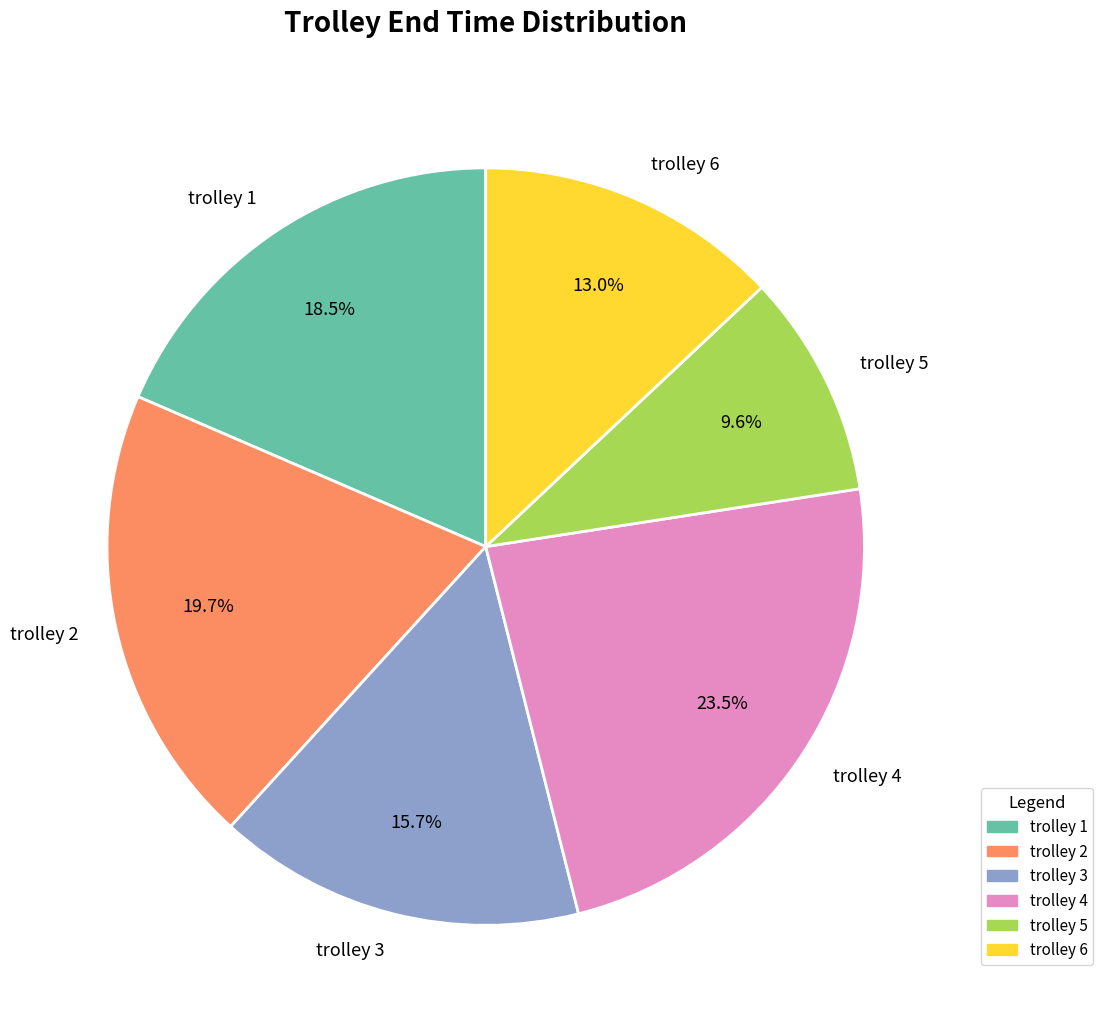

What portion of the pie excludes trolley 4?

76.5%